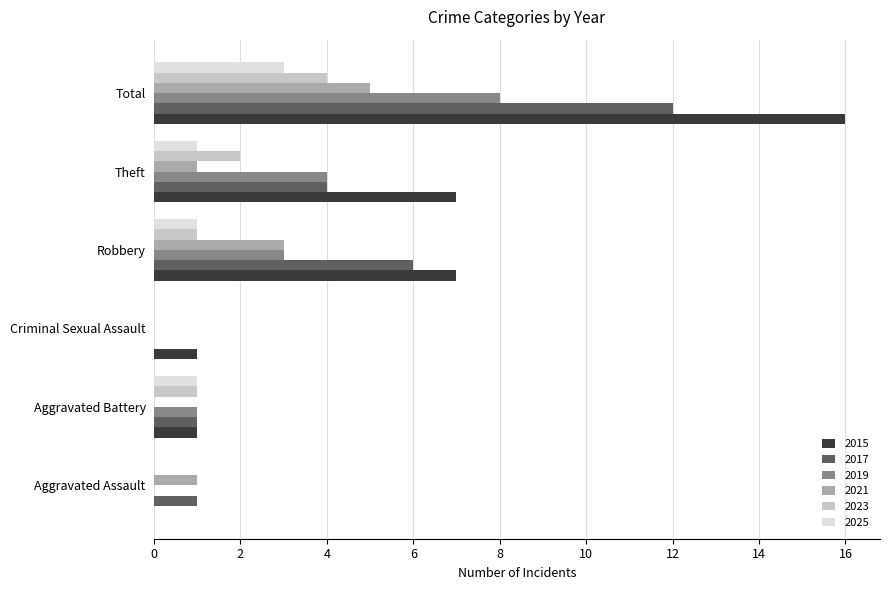

Which series has the largest total across all categories?

2015